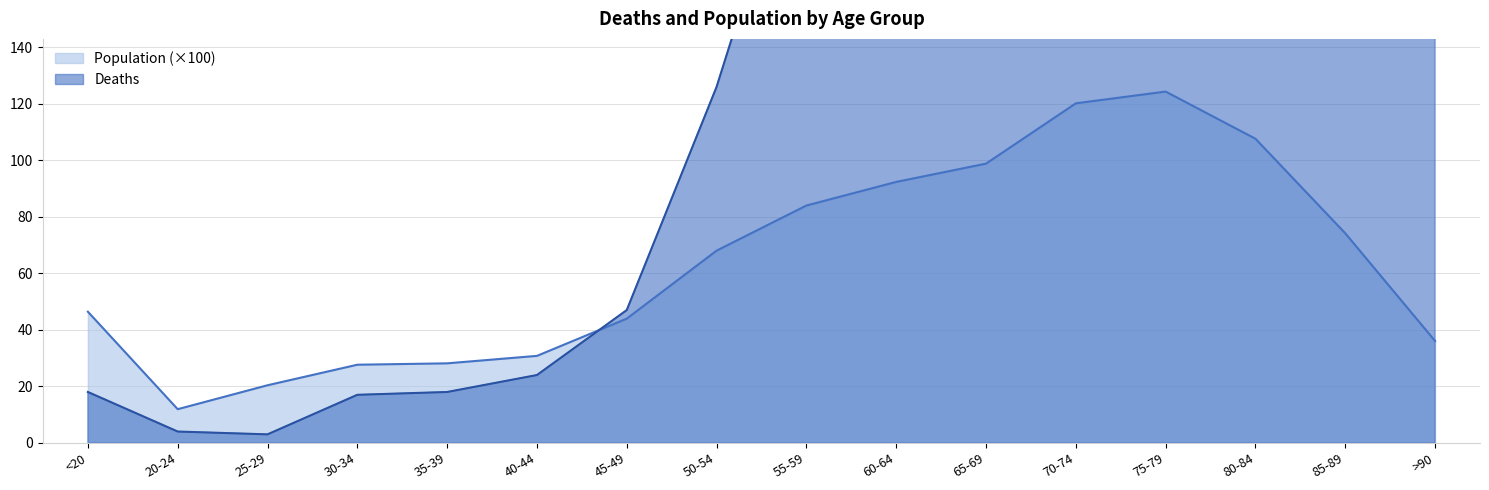

What is the smallest value displayed?

3.0